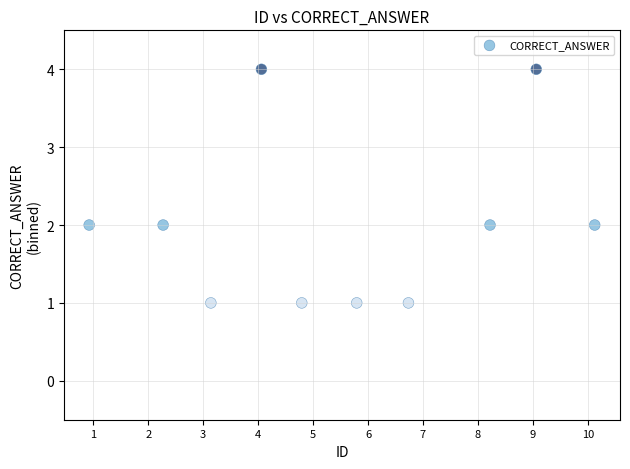

What is the range of Y values (max minus min)?

3